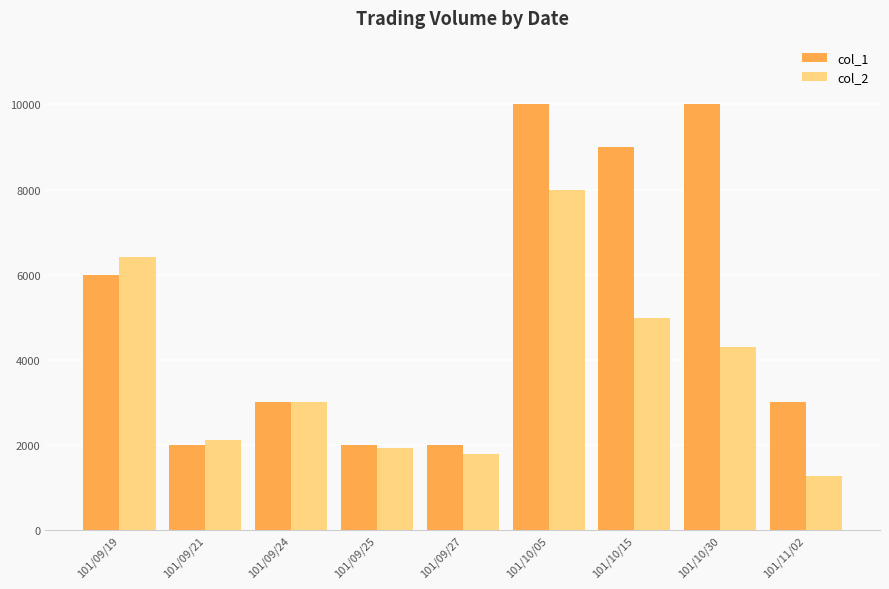

What is the minimum value shown in the chart?

1260